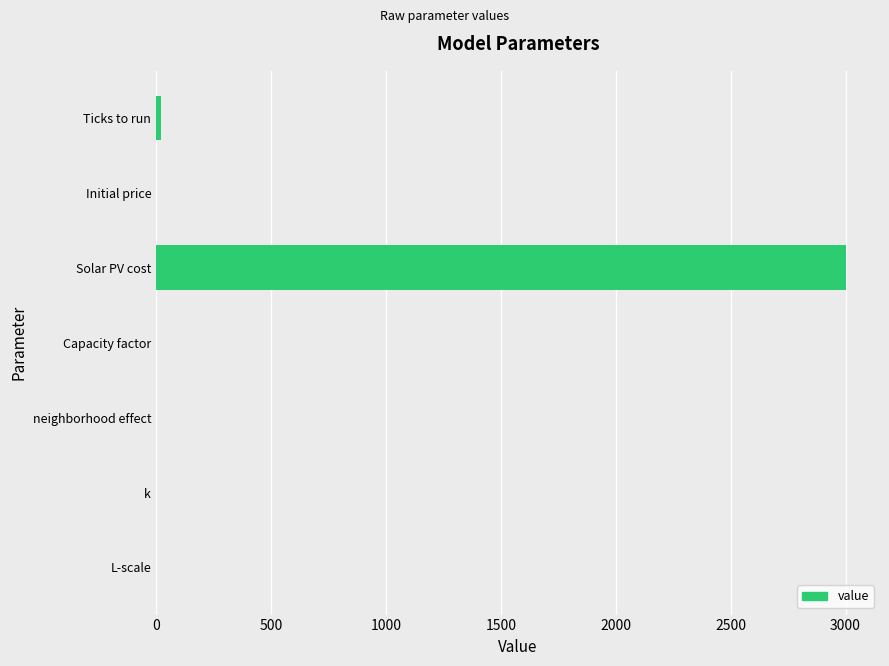

Which label corresponds to the largest value in the chart?

Solar PV cost